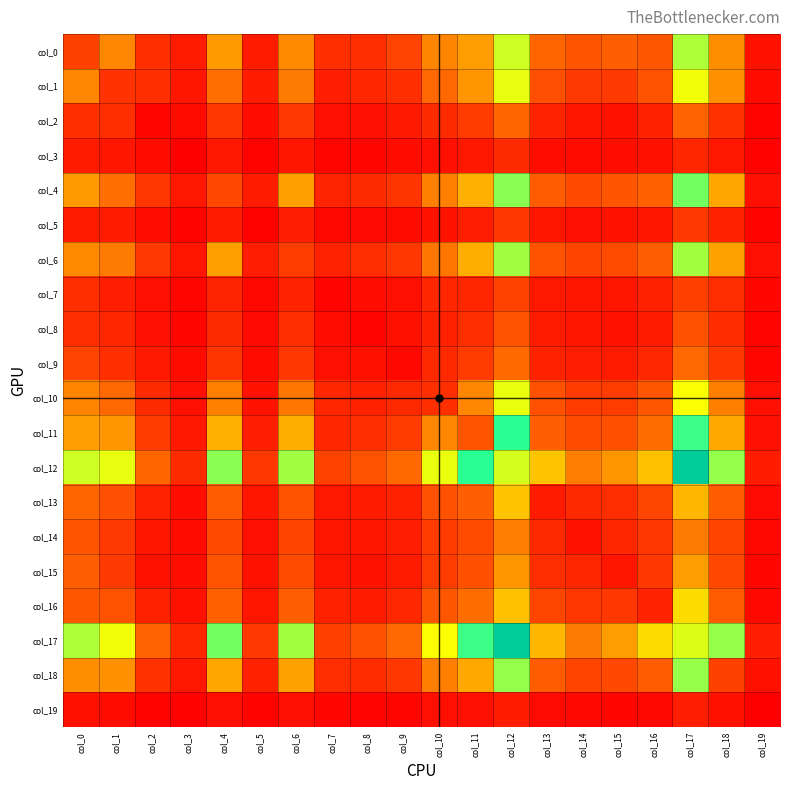

Rank the series at col_3 from lowest to highest value.

col_3, col_19, col_5, col_7, col_8, col_2, col_9, col_14, col_15, col_13, col_10, col_16, col_6, col_1, col_18, col_4, col_11, col_0, col_17, col_12